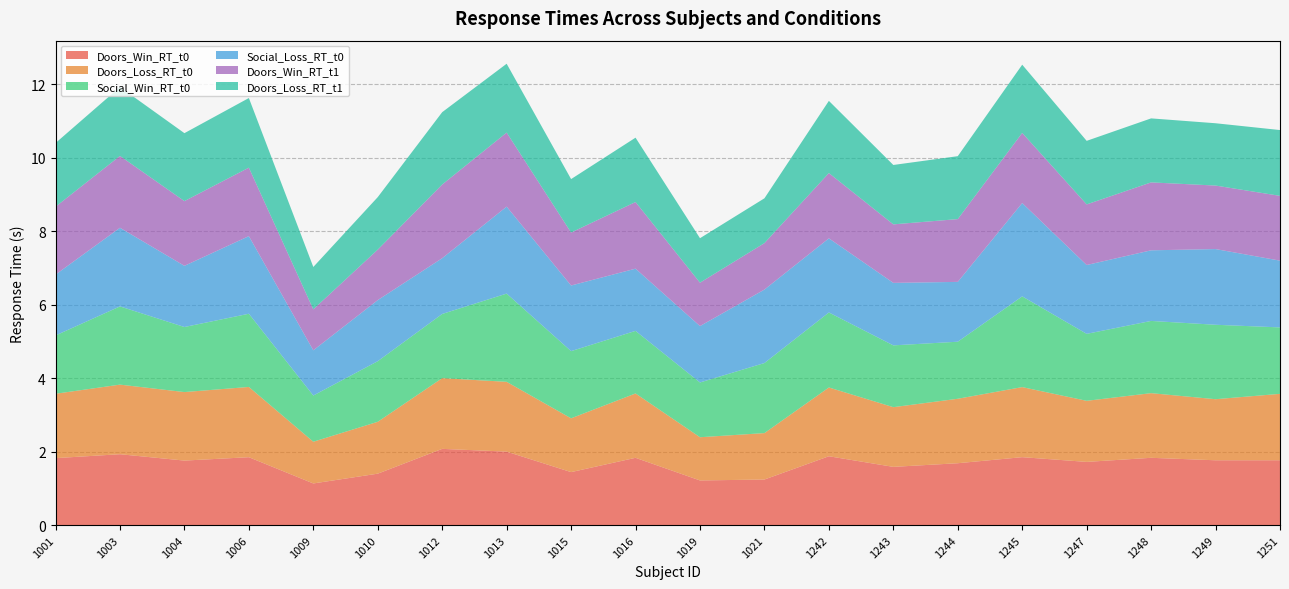

Reading left to right, extract all data points from this chart.

Doors_Win_RT_t0: 1.8	1.9	1.8	1.8	1.1	1.4	2.1	2.0	1.4	1.8	1.2	1.2	1.9	1.6	1.7	1.8	1.7	1.8	1.8	1.8
Doors_Loss_RT_t0: 1.8	1.9	1.9	1.9	1.1	1.4	1.9	1.9	1.5	1.8	1.2	1.3	1.9	1.6	1.8	1.9	1.7	1.8	1.7	1.8
Social_Win_RT_t0: 1.6	2.1	1.8	2.0	1.3	1.7	1.7	2.4	1.8	1.7	1.5	1.9	2.0	1.7	1.6	2.5	1.8	2.0	2.0	1.8
Social_Loss_RT_t0: 1.7	2.1	1.7	2.1	1.2	1.7	1.5	2.4	1.8	1.7	1.5	2.0	2.0	1.7	1.6	2.5	1.9	1.9	2.1	1.8
Doors_Win_RT_t1: 1.8	2.0	1.8	1.9	1.1	1.4	2.0	2.0	1.4	1.8	1.2	1.3	1.8	1.6	1.7	1.9	1.7	1.8	1.7	1.8
Doors_Loss_RT_t1: 1.7	1.9	1.9	1.9	1.2	1.4	2.0	1.9	1.5	1.8	1.2	1.2	2.0	1.6	1.7	1.9	1.7	1.7	1.7	1.8